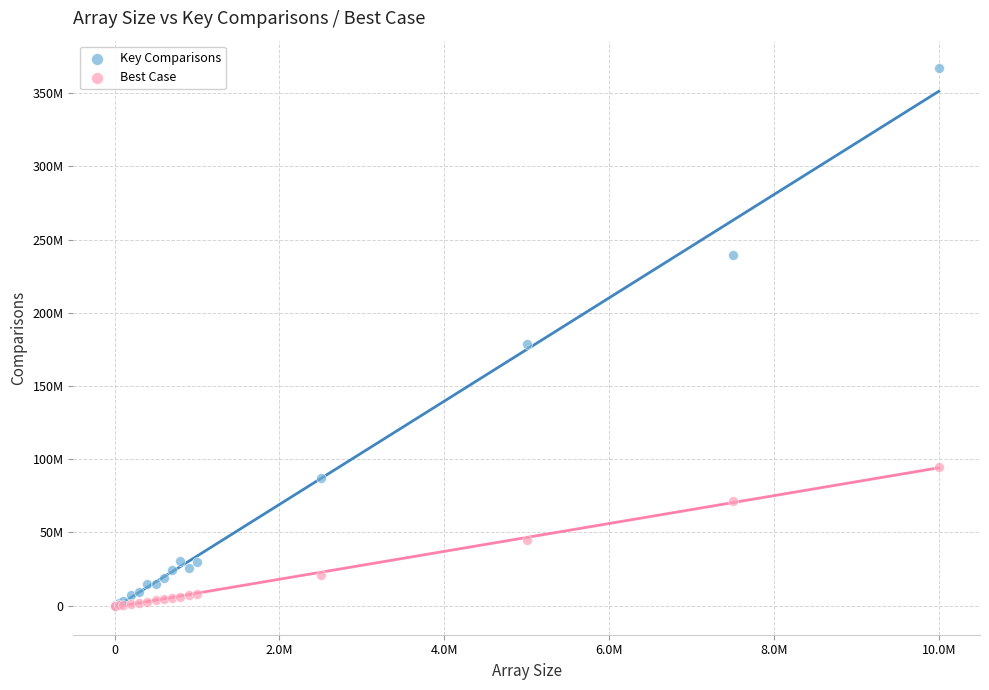

What are all the series names shown in the legend?

Key Comparisons, Best Case